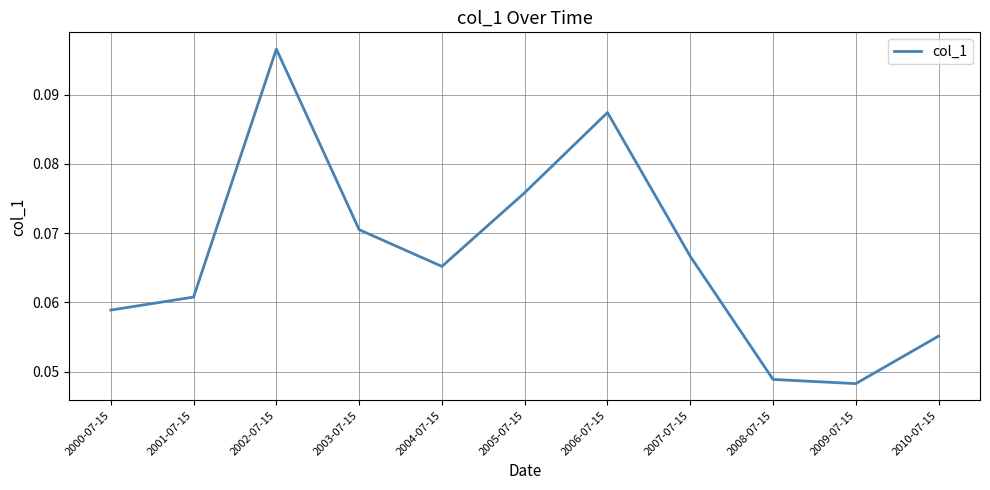

At which category does the chart reach its peak across all series?

2002-07-15